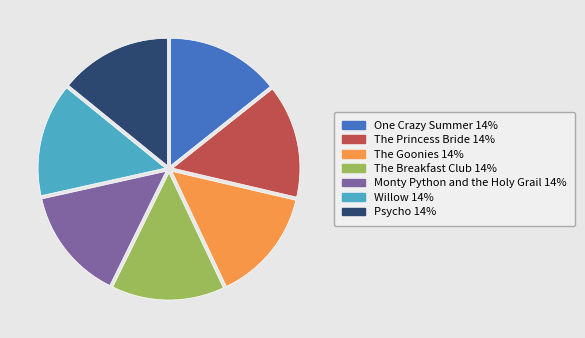

Count the number of slices in the pie.

7